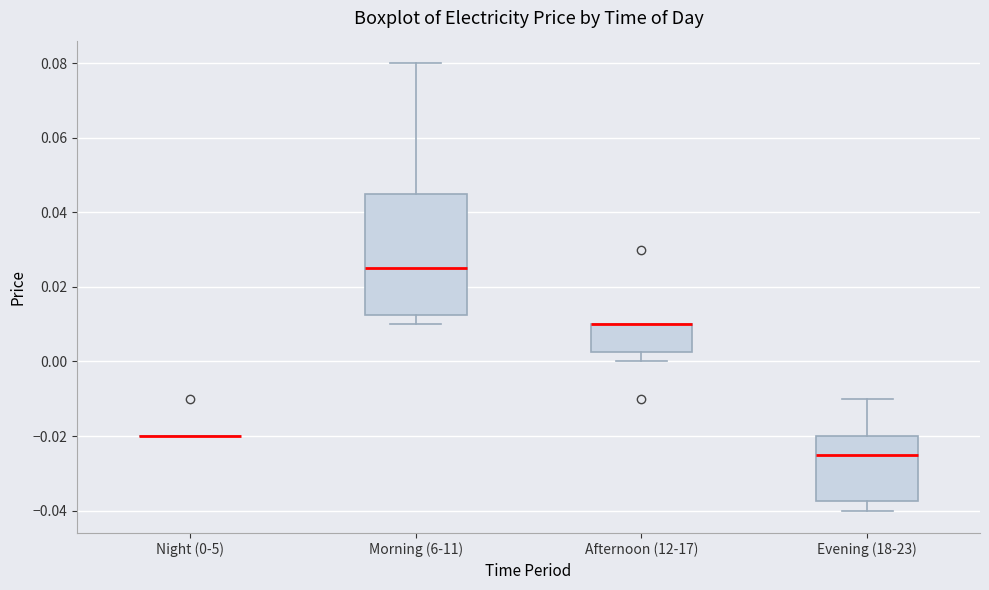

Which box is the tallest, from its lower edge to its upper edge?

Morning (6-11)